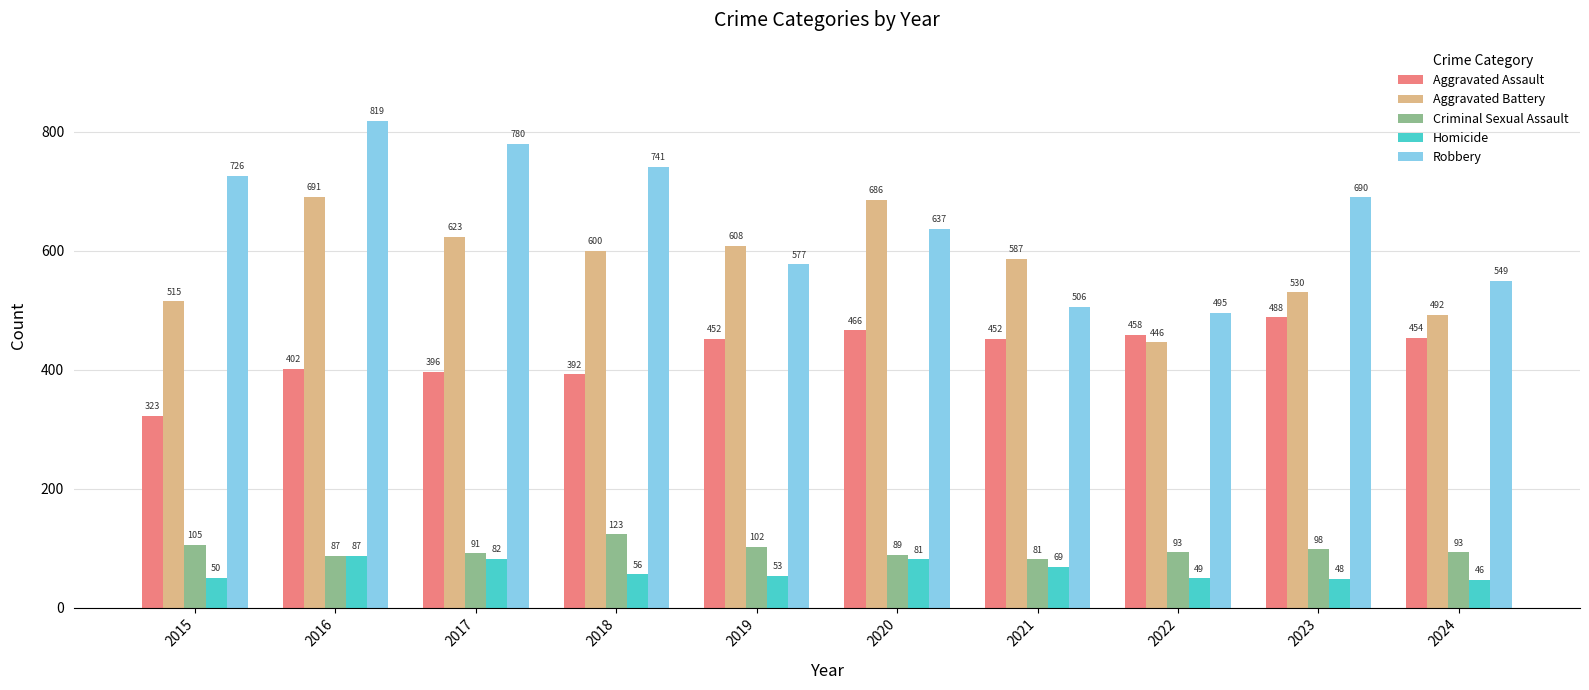

What is the average value of the Criminal Sexual Assault series?

96